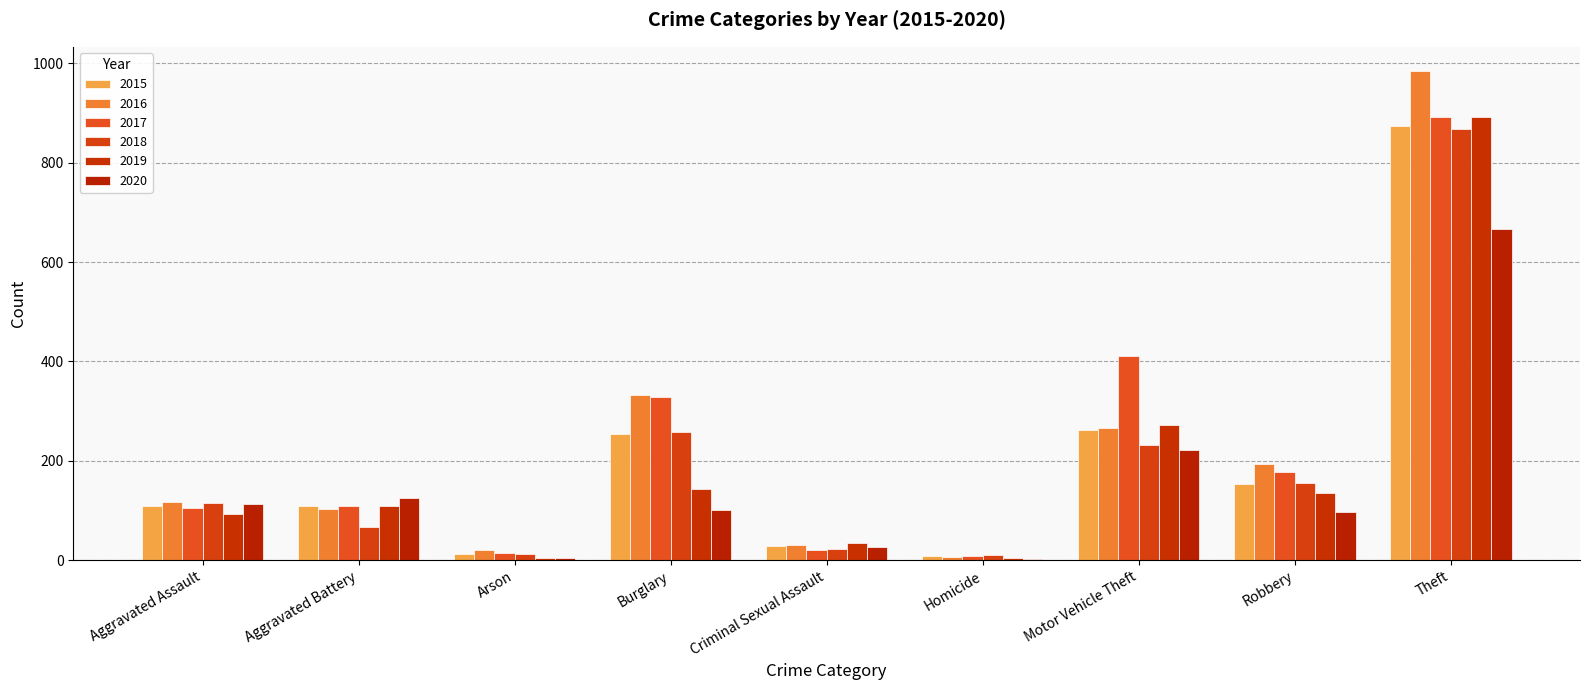

Rank the series by their maximum value, from highest to lowest.

2016, 2017, 2019, 2015, 2018, 2020